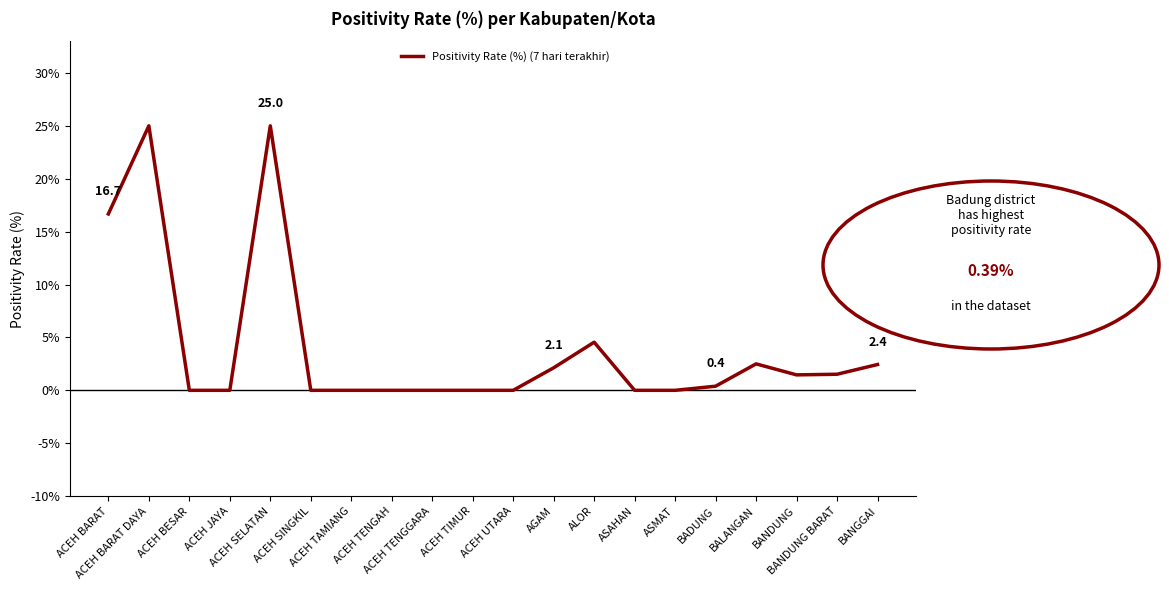

What is the maximum value shown in the chart?

25.0